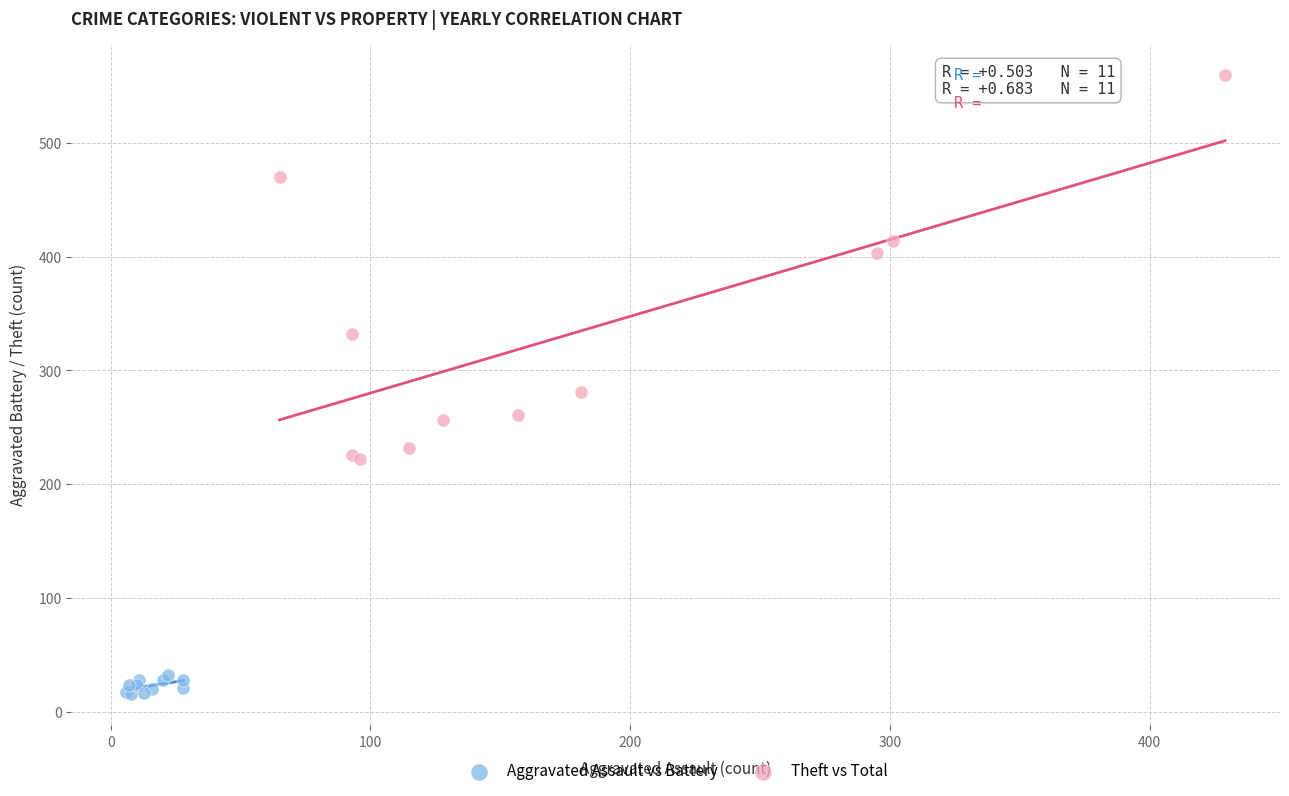

Which series reaches the maximum Y coordinate?

Theft vs Total